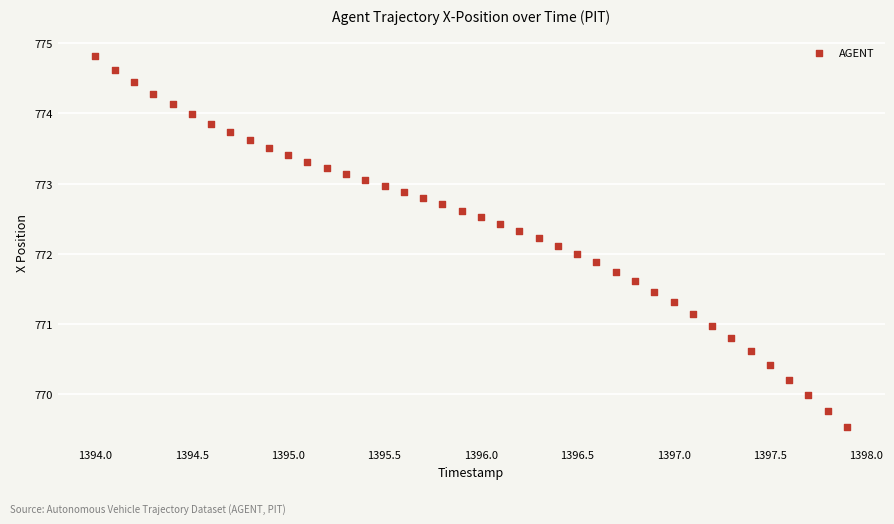

What is the range of Y values (max minus min)?

5.3